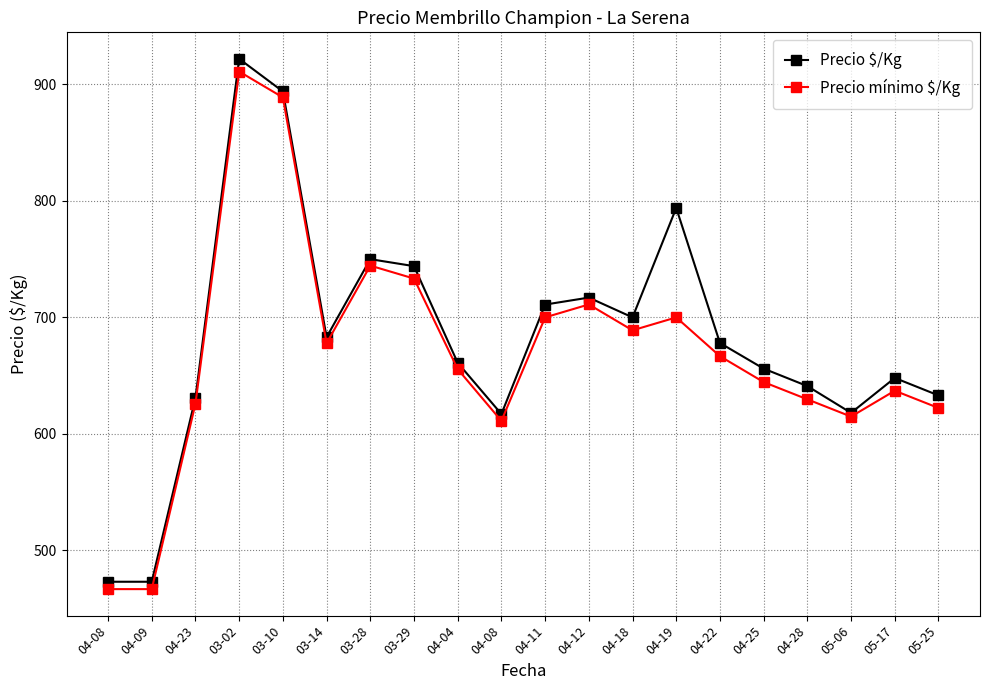

What is the greatest value displayed?

922.0